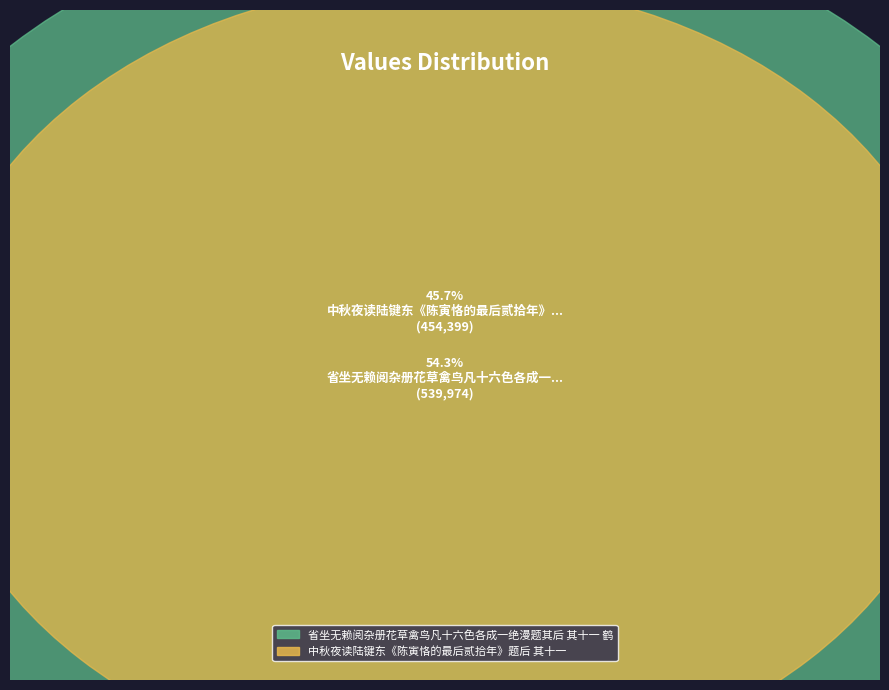

How many slices are in this pie chart?

2